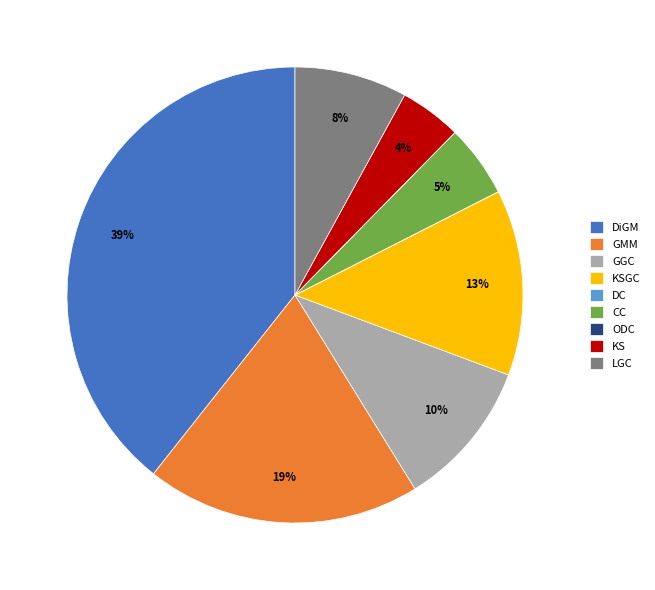

The CC slice represents 18% of the pie. True or false?

False